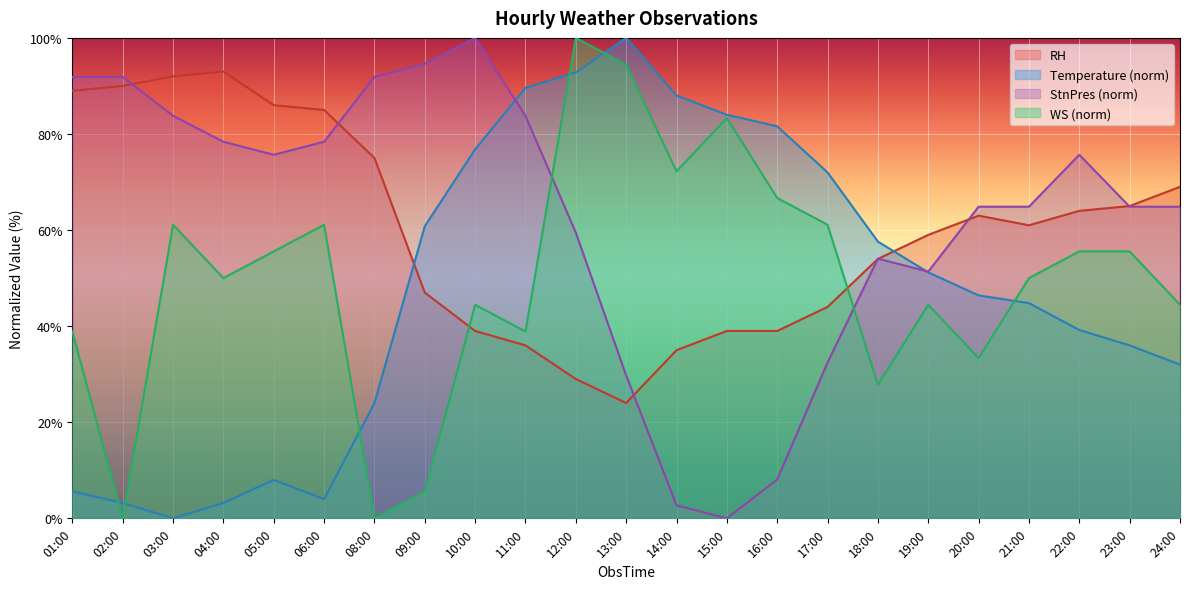

Reading left to right, list all the values displayed in this chart.

Temperature: 5.6	3.2	0.0	3.2	8.0	4.0	24.0	60.8	76.8	89.6	92.8	100.0	88.0	84.0	81.6	72.0	57.6	51.2	46.4	44.8	39.2	36.0	32.0
WS: 38.9	0.0	61.1	50.0	55.6	61.1	0.0	5.6	44.4	38.9	100.0	94.4	72.2	83.3	66.7	61.1	27.8	44.4	33.3	50.0	55.6	55.6	44.4
StnPres: 91.9	91.9	83.8	78.4	75.7	78.4	91.9	94.6	100.0	83.8	59.5	29.7	2.7	0.0	8.1	32.4	54.1	51.4	64.9	64.9	75.7	64.9	64.9